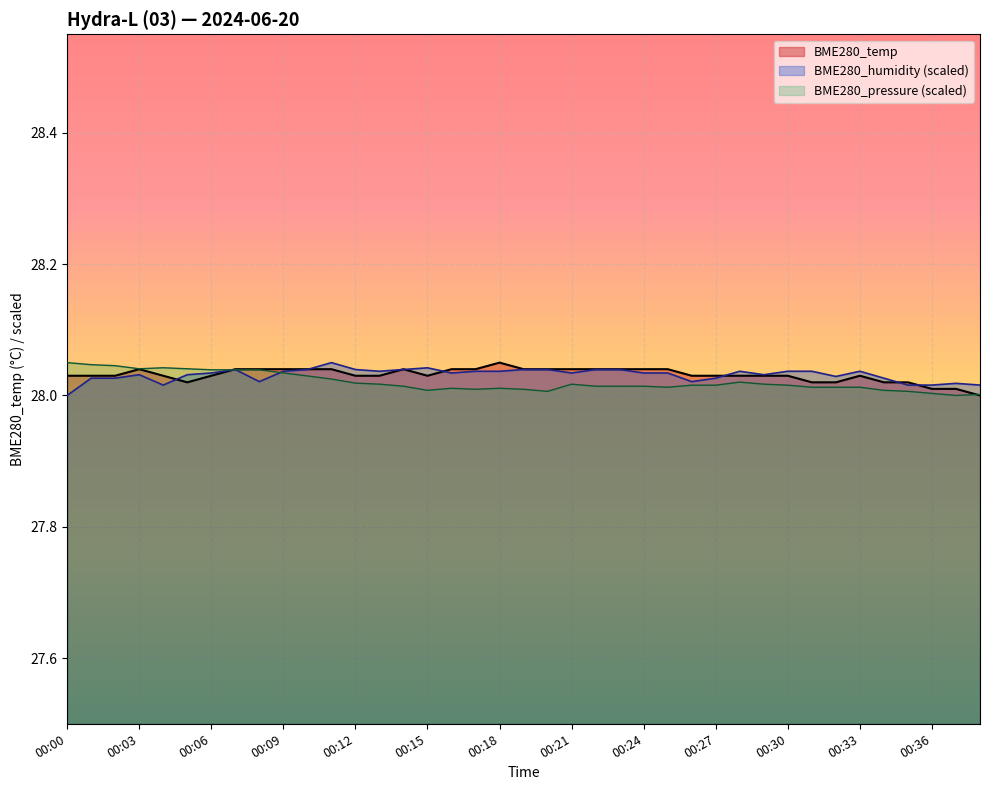

Does the chart display data point markers on the line(s)?

No